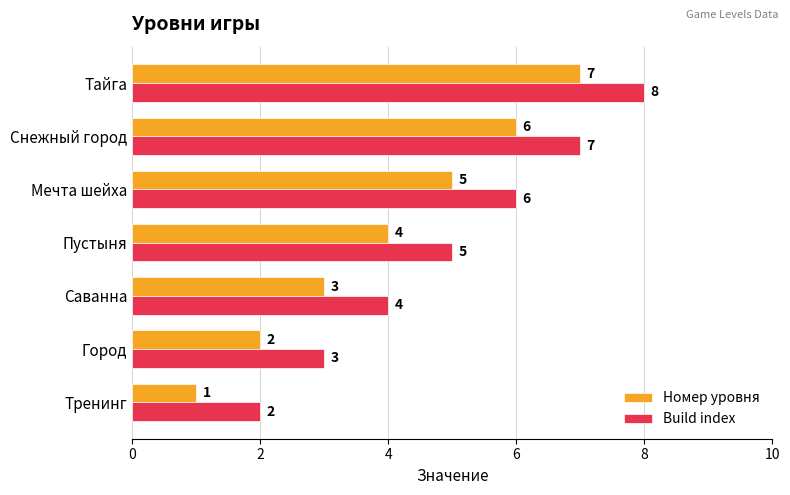

The value of Номер уровня at Город is 2. True or false?

True